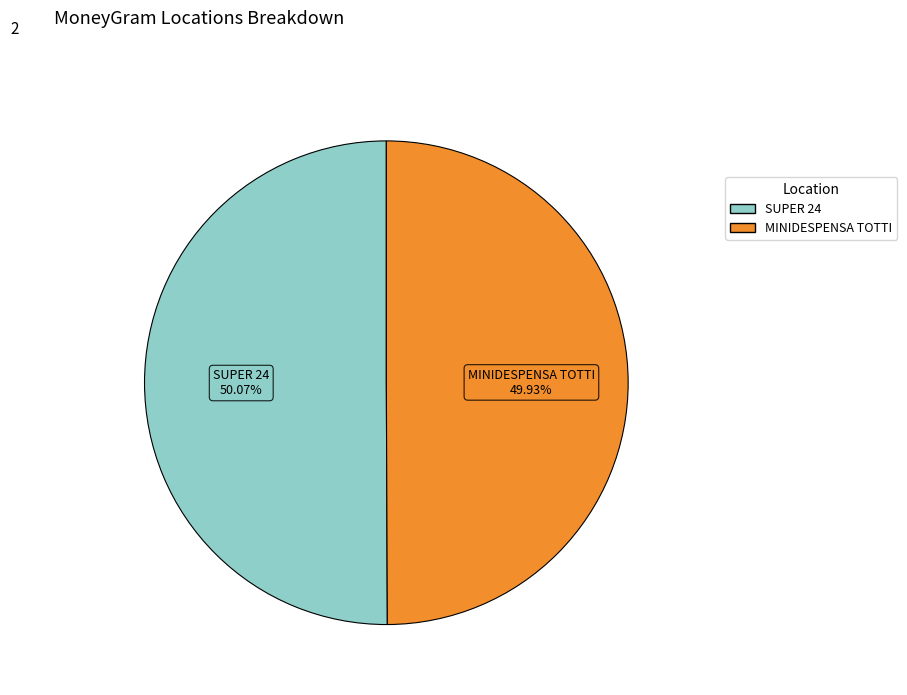

Count the number of slices in the pie.

2